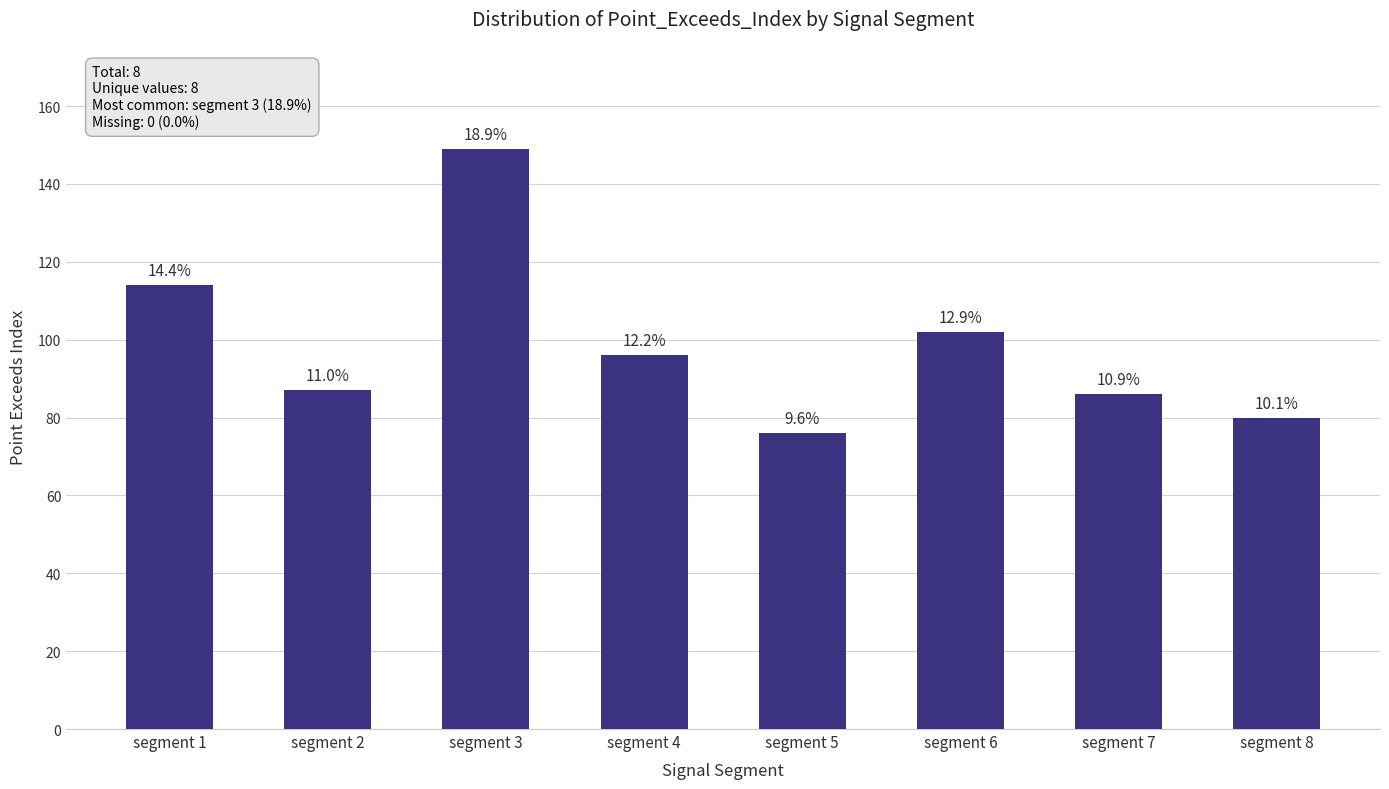

What is the approximate value at segment 6, to the nearest 10?

100